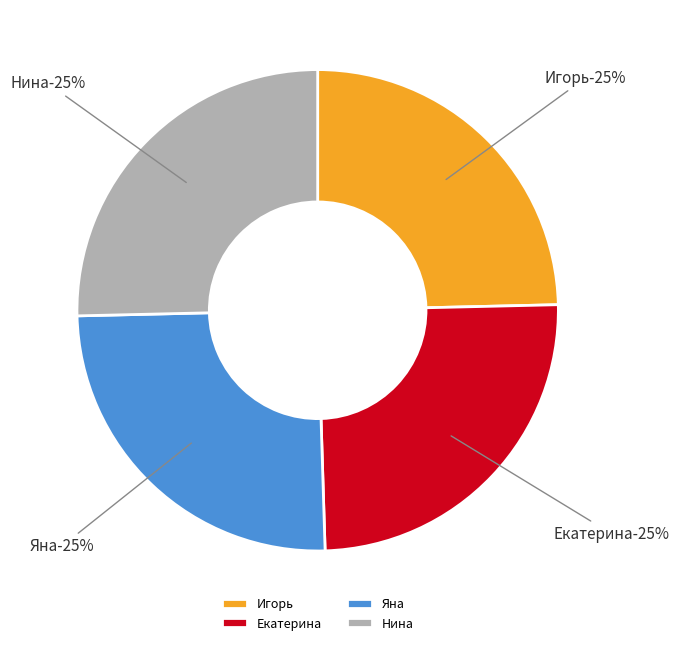

To the nearest percent, what portion does Яна represent?

25%